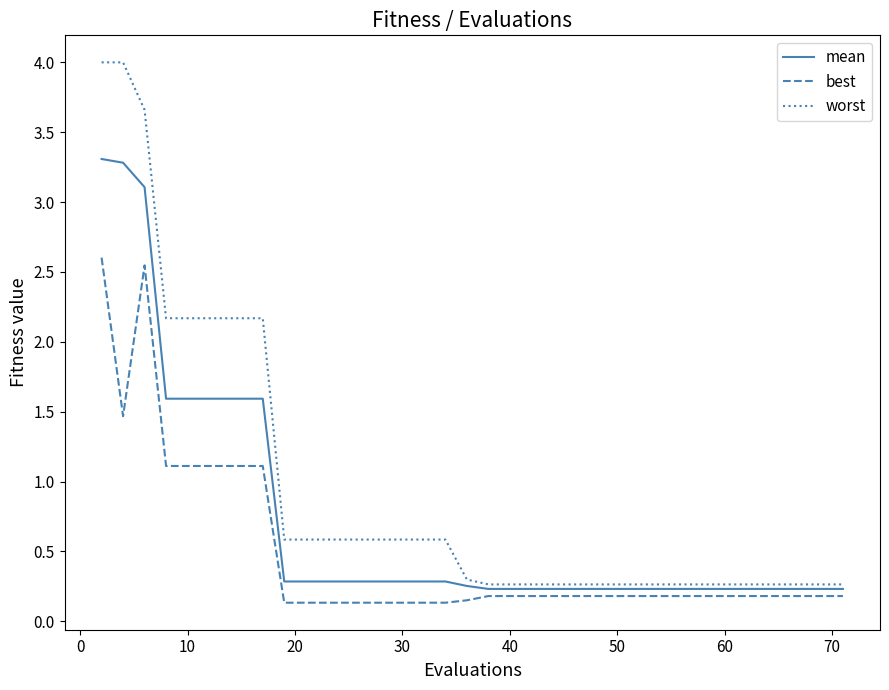

Which series has the largest total across all categories?

worst